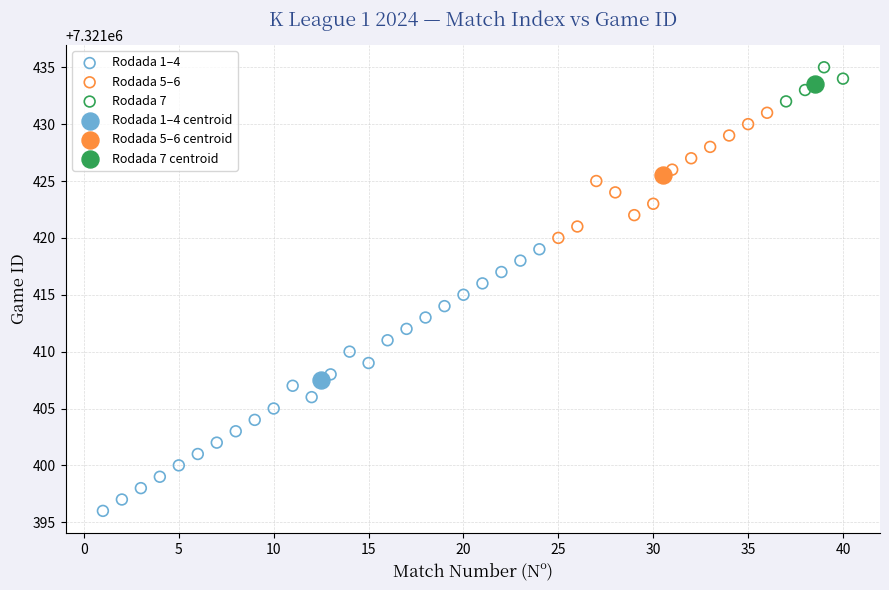

What are all the series names shown in the legend?

Rodada 1–4, Rodada 5–6, Rodada 7, Rodada 1–4 centroid, Rodada 5–6 centroid, Rodada 7 centroid